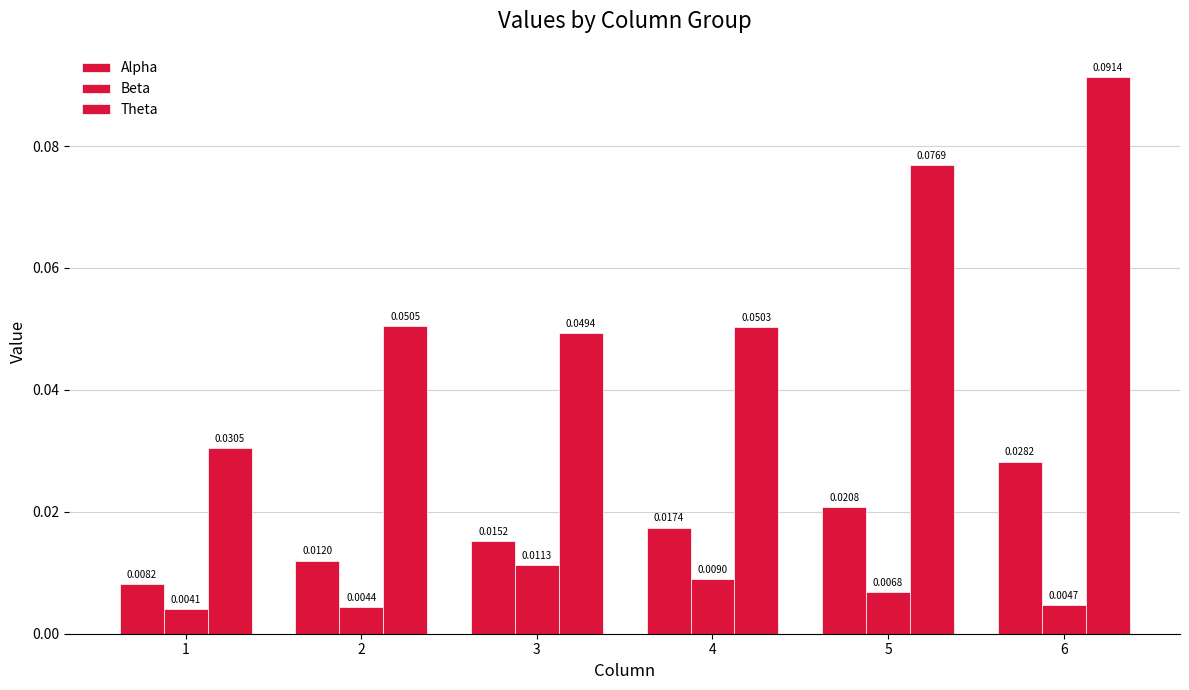

True or false: Theta has a value of 0.1 at 3.

False